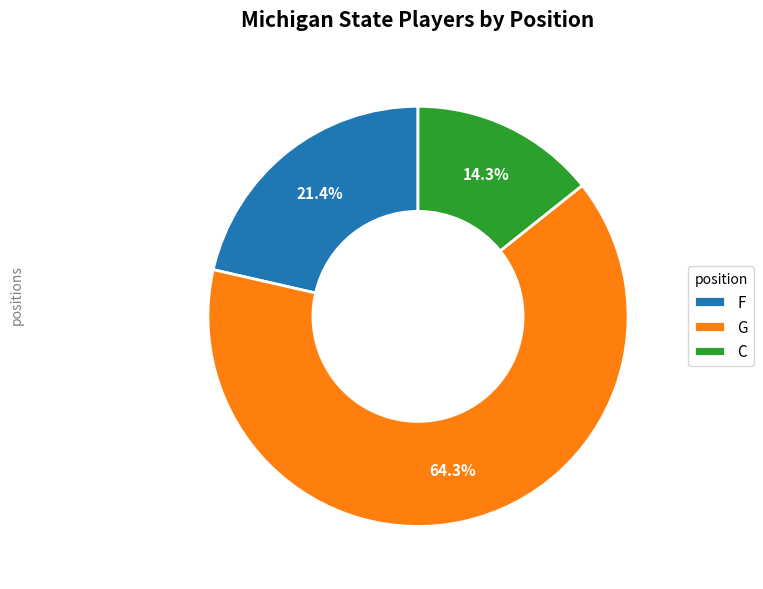

To the nearest percent, what portion does C represent?

14%